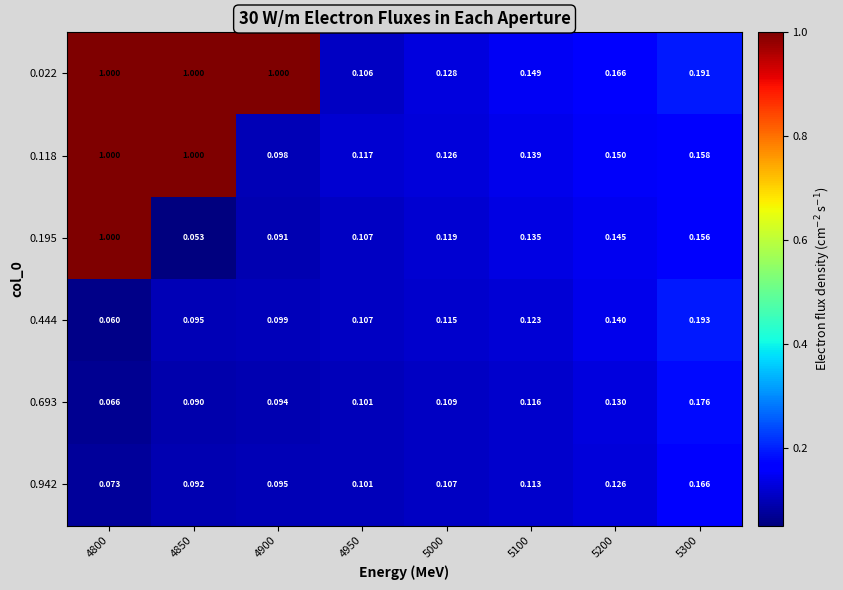

Is the value of 0.444 at 5300 greater than the value of 0.942 at 5200?

Yes